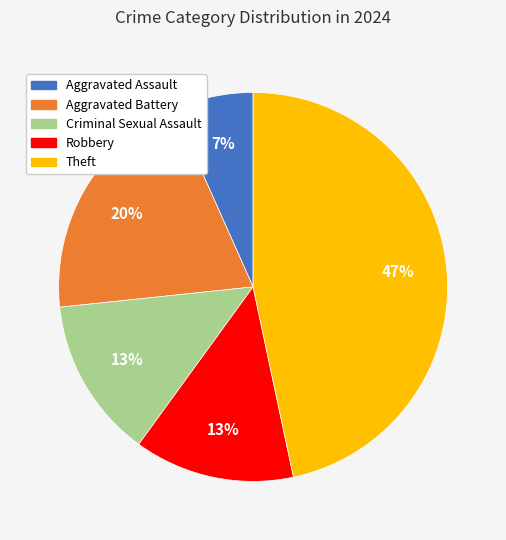

To the nearest percent, what is the average slice percentage?

20%